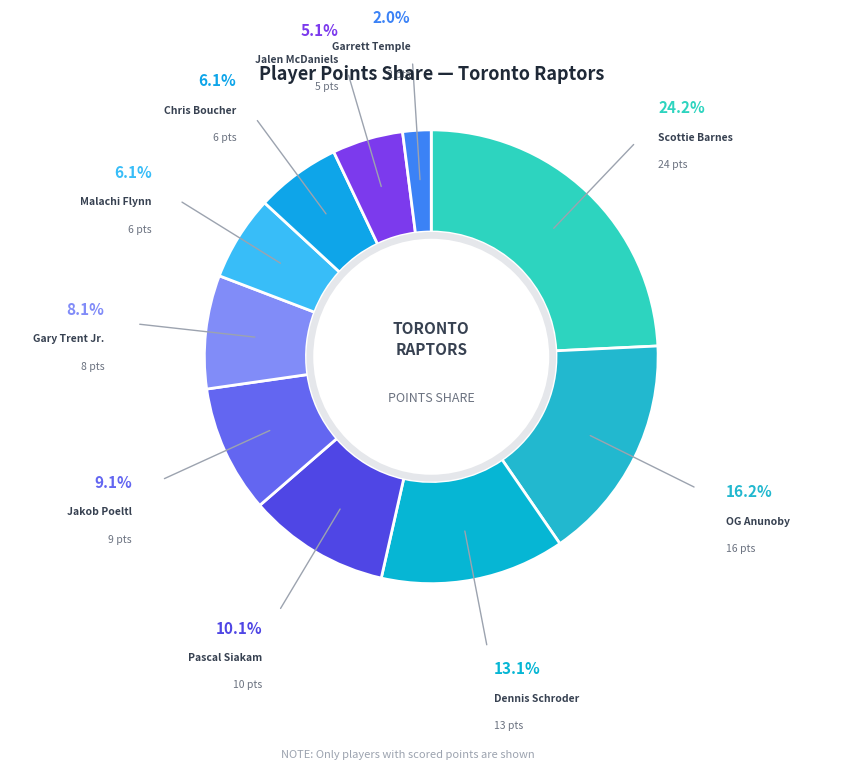

How many slices are in this pie chart?

10